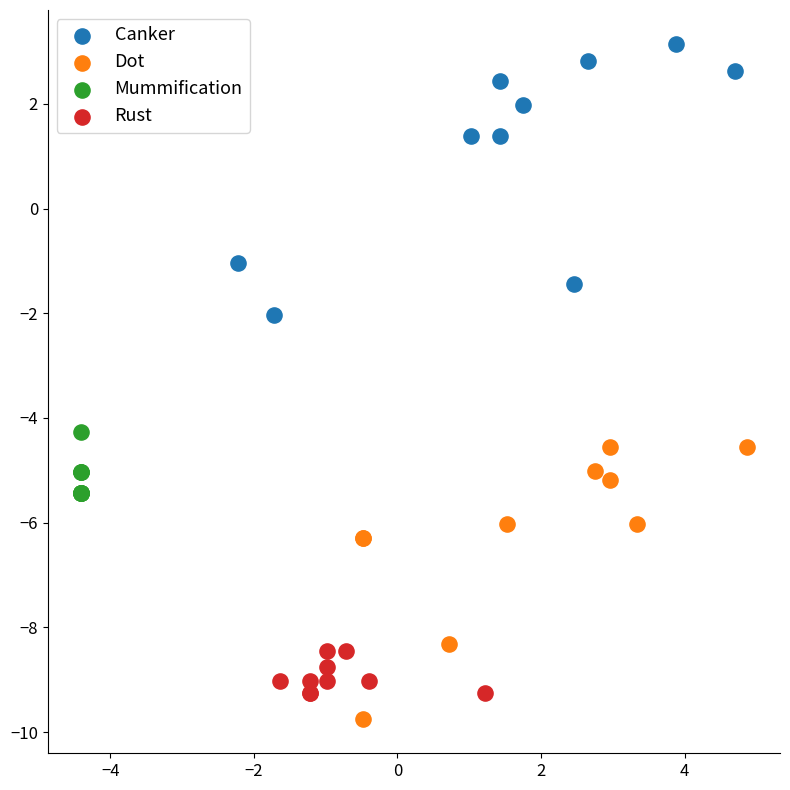

Which series contains the highest Y value?

Canker